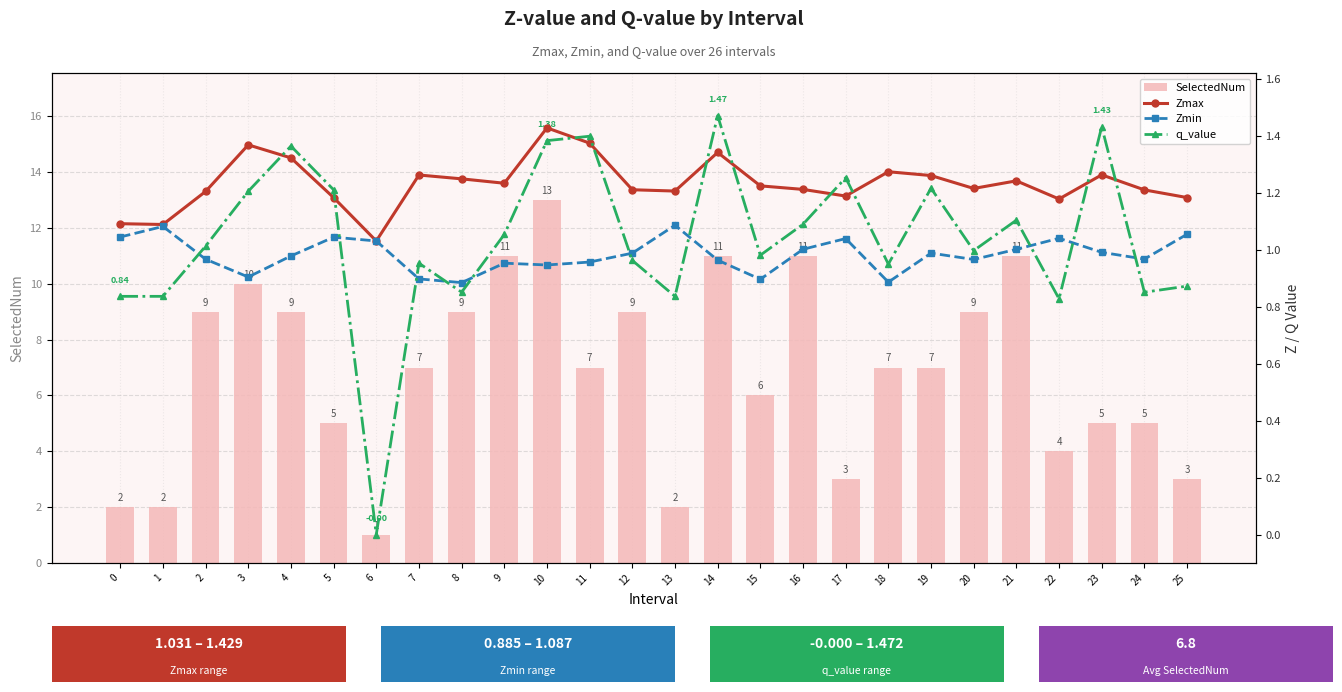

At which label is Zmax closest to 1?

6